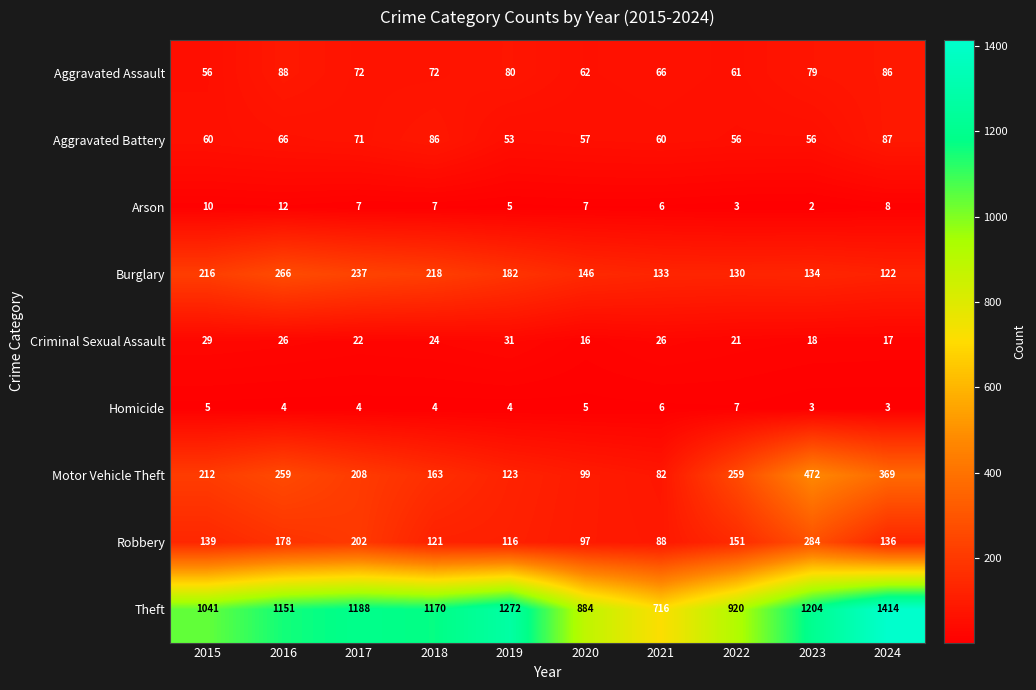

What is the maximum value for Burglary?

266